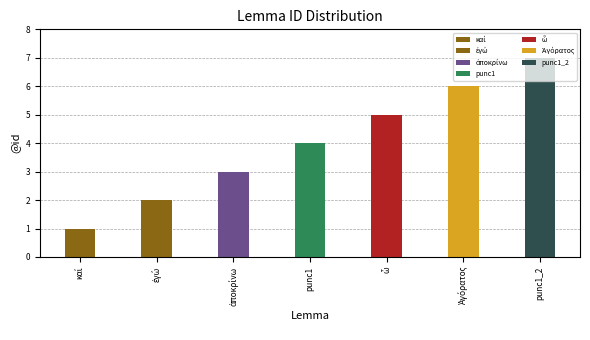

Rank the categories by value from lowest to highest.

καί, ἐγώ, ἀποκρίνω, punc1, ὦ, Ἀγόρατος, punc1_2